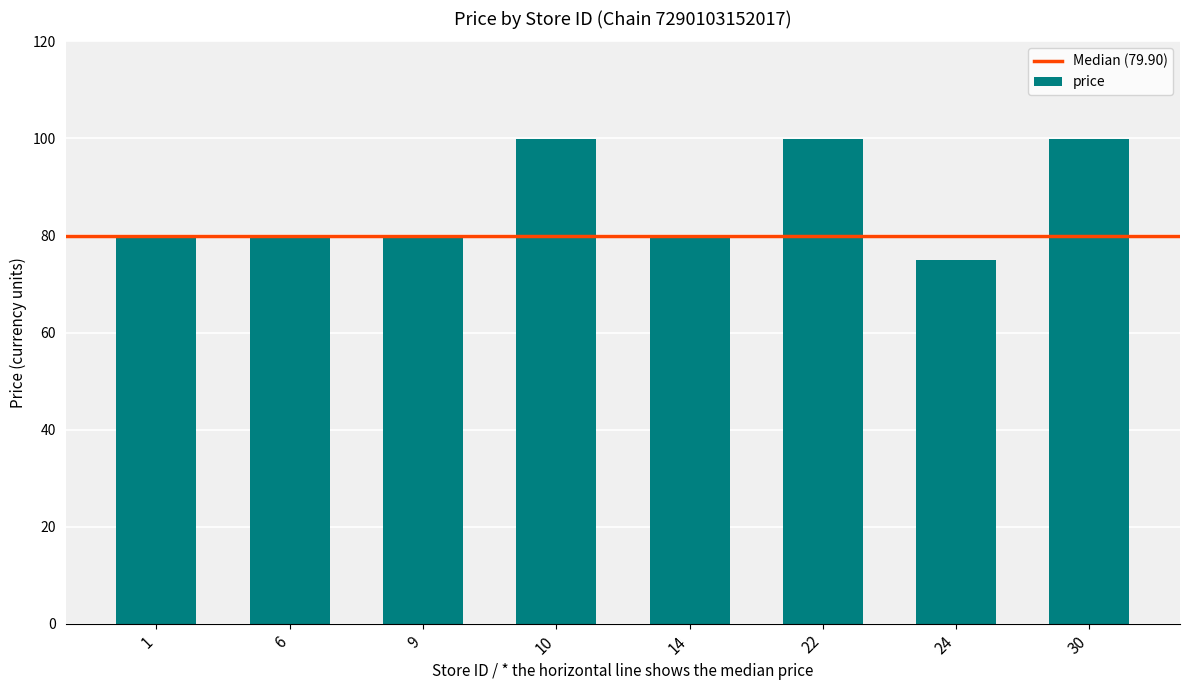

What is the greatest value displayed?

99.9